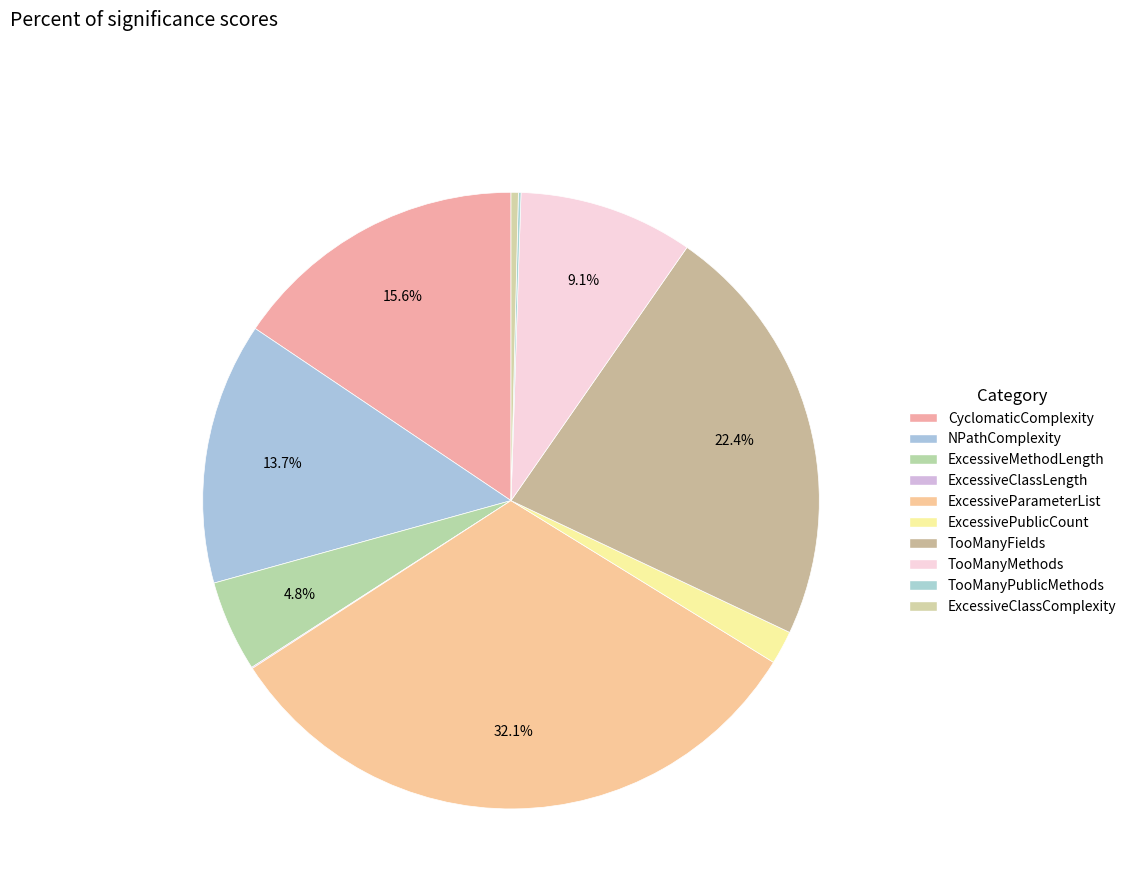

Is there any slice that represents more than half of the pie?

No